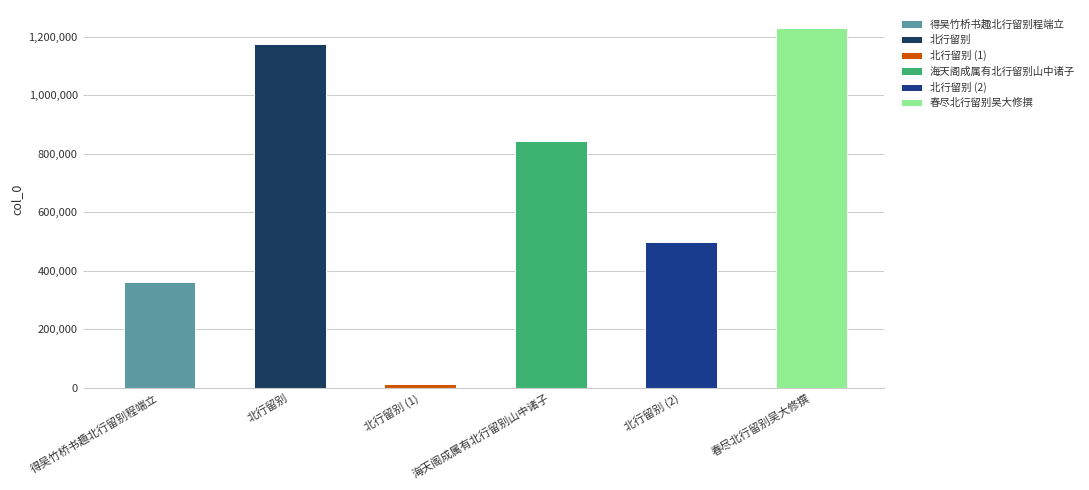

Count the number of categories in the chart.

6